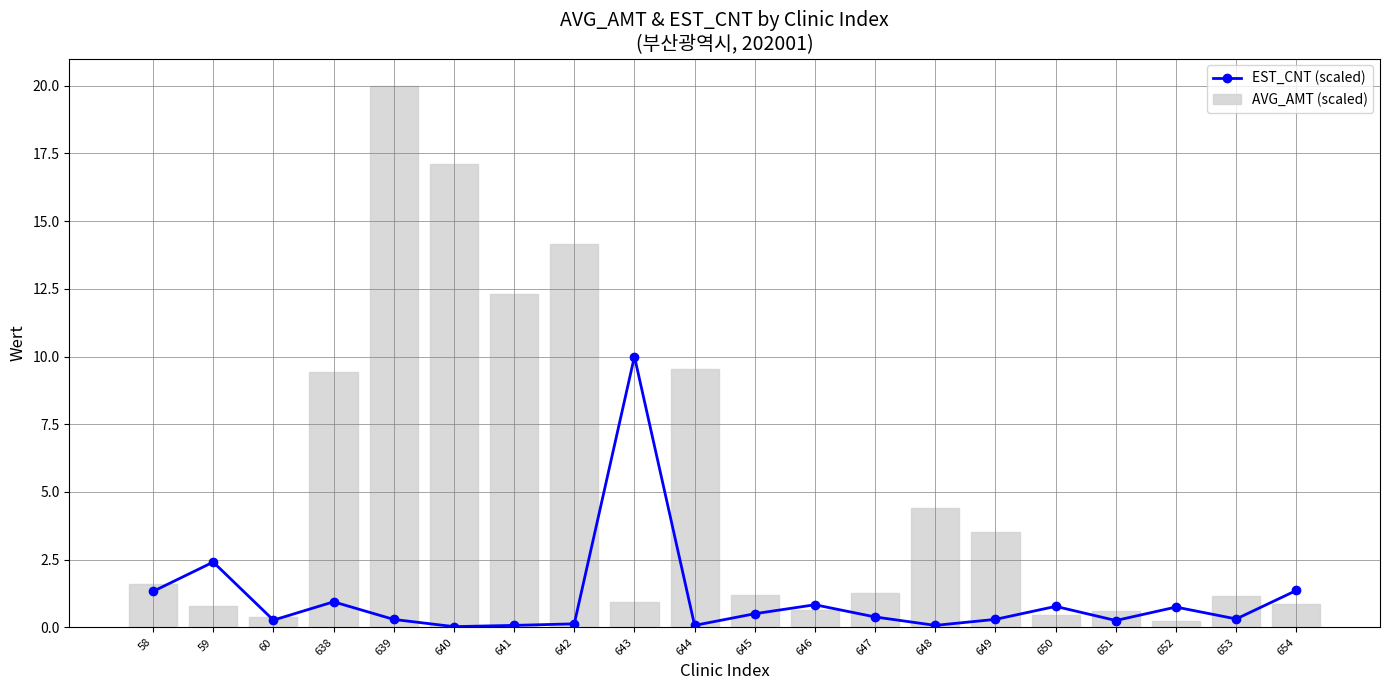

Which category has the highest value across all series?

639